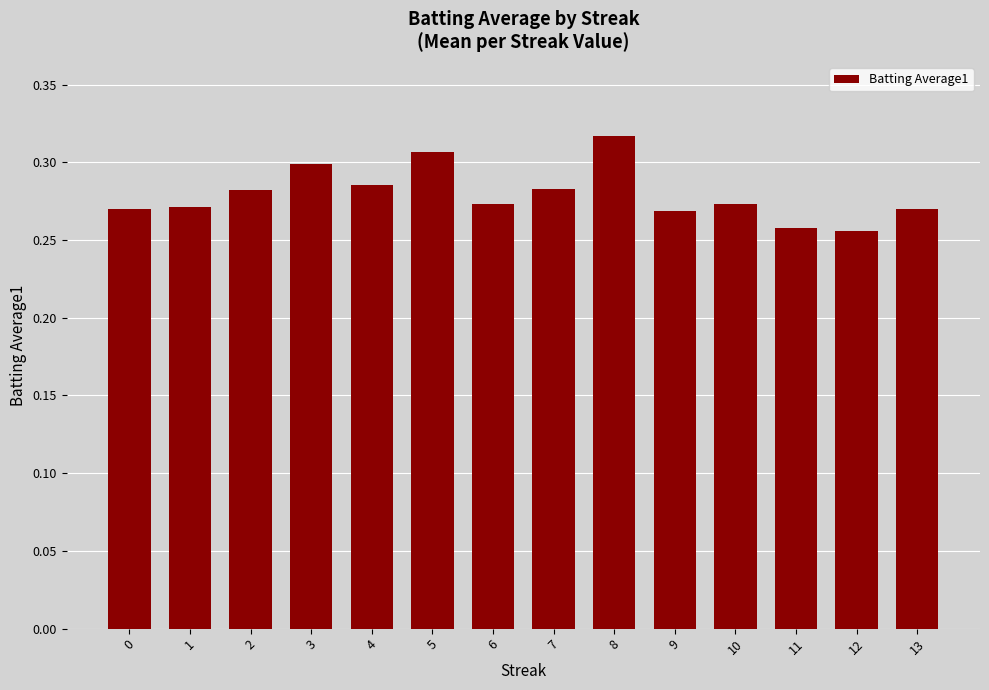

Which category has the highest value across all series?

8